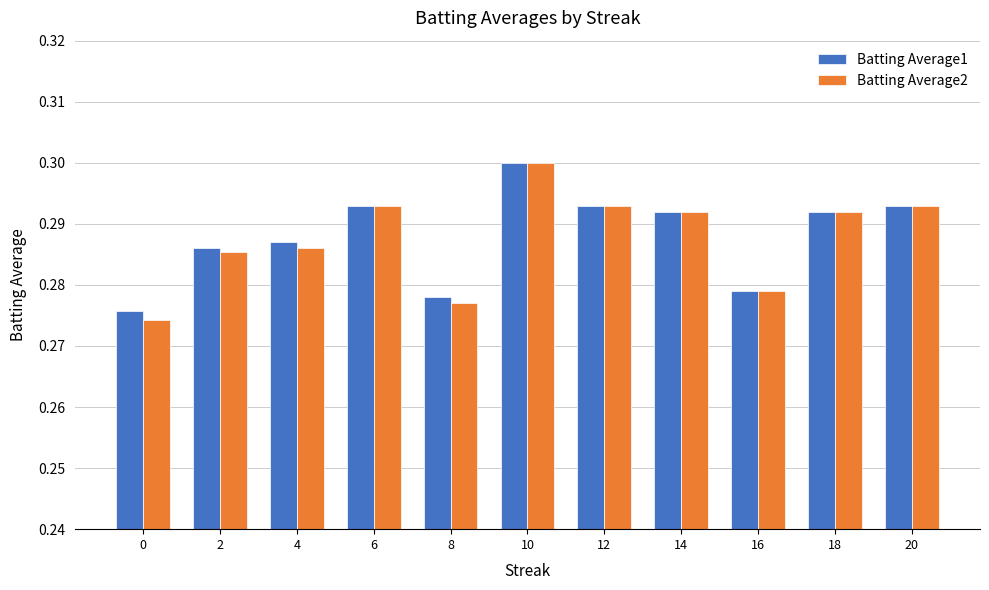

Which series has the widest spread of values?

Batting Average2